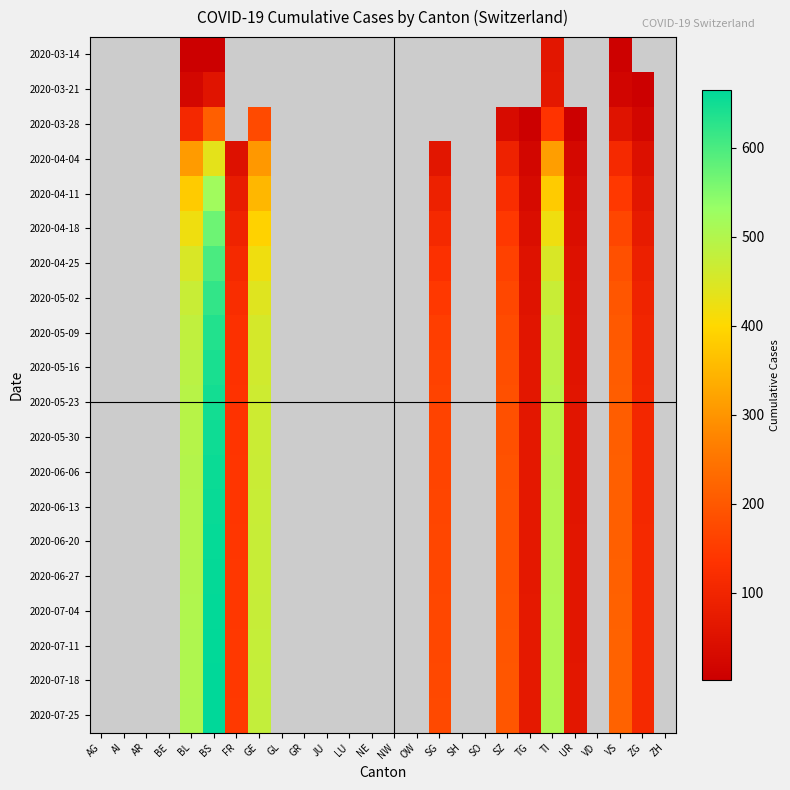

Which category has the highest value across all series?

BS